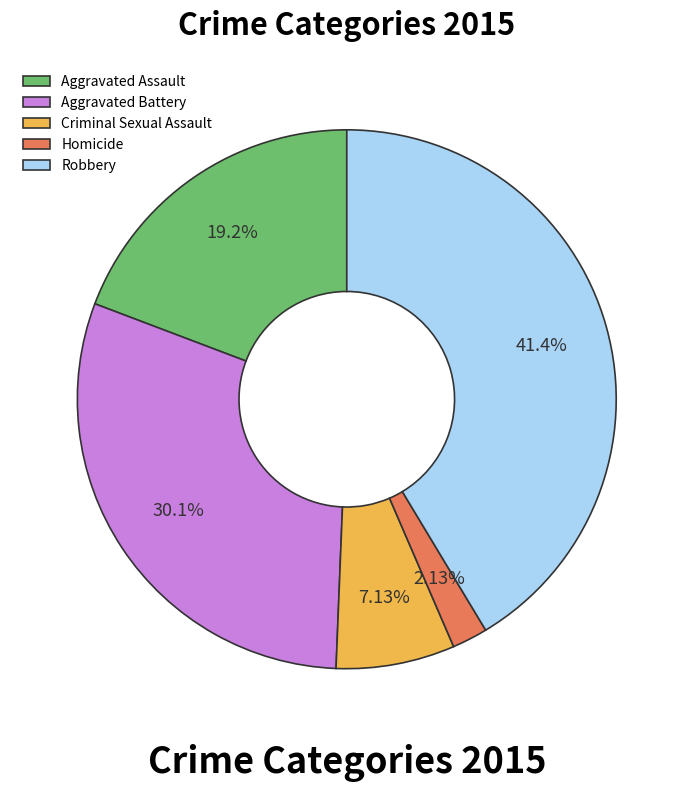

Rank the categories by value from highest to lowest.

Robbery, Aggravated Battery, Aggravated Assault, Criminal Sexual Assault, Homicide